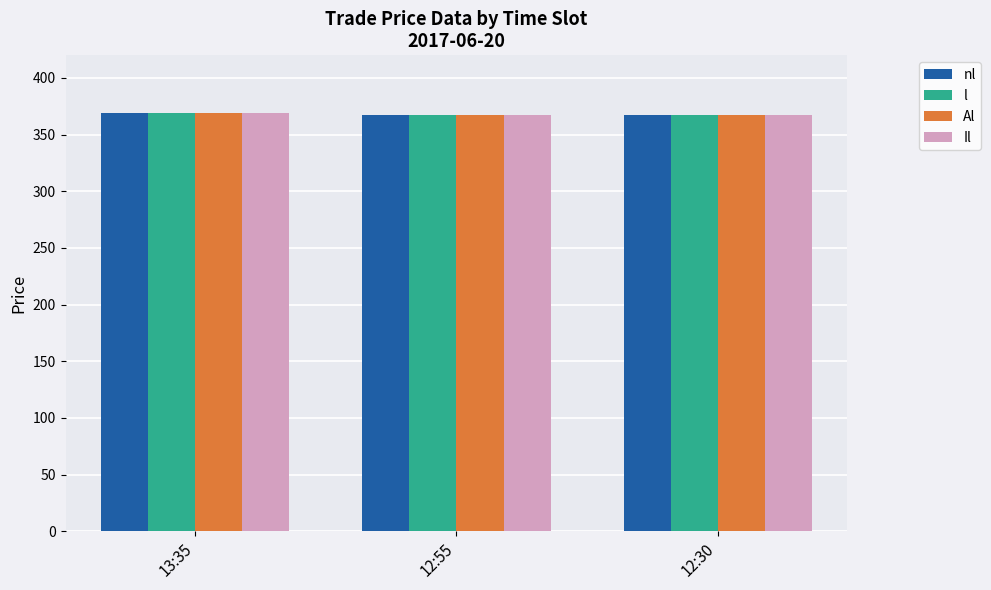

Are the bars horizontal?

No